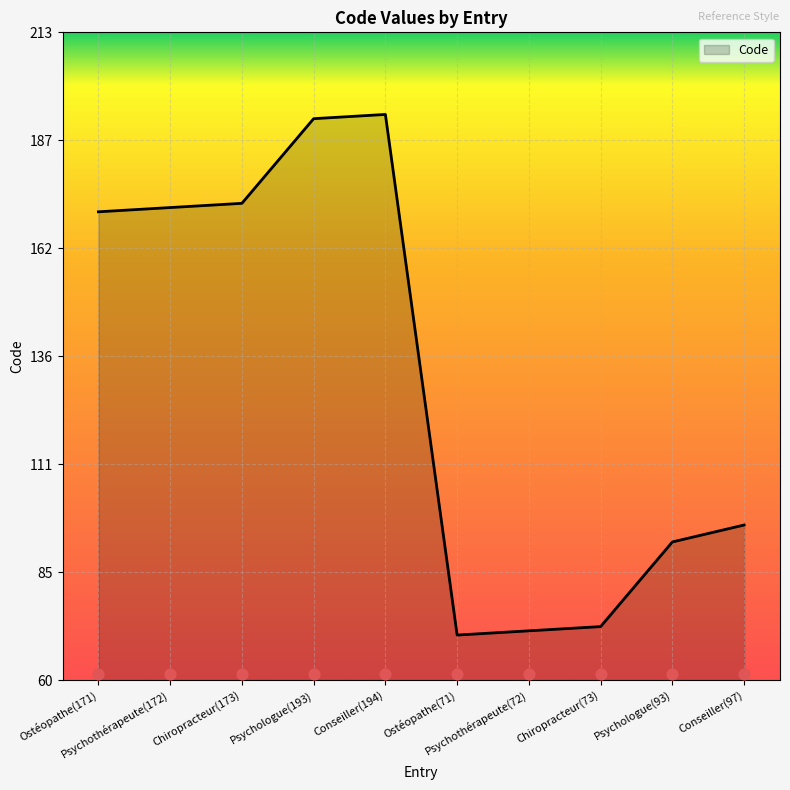

Which has a higher value, Ostéopathe(171) or Psychothérapeute(172)?

Psychothérapeute(172)